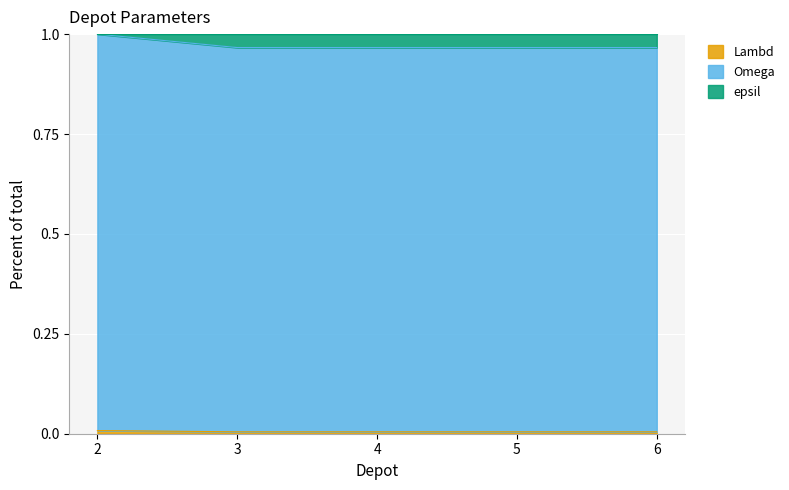

True or false: Lambd has a value of 0.0 at 3.

False